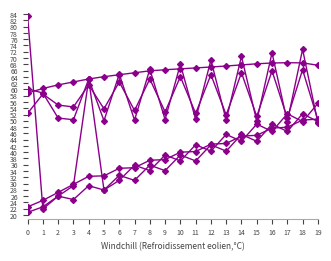

Count the number of categories in the chart.

20